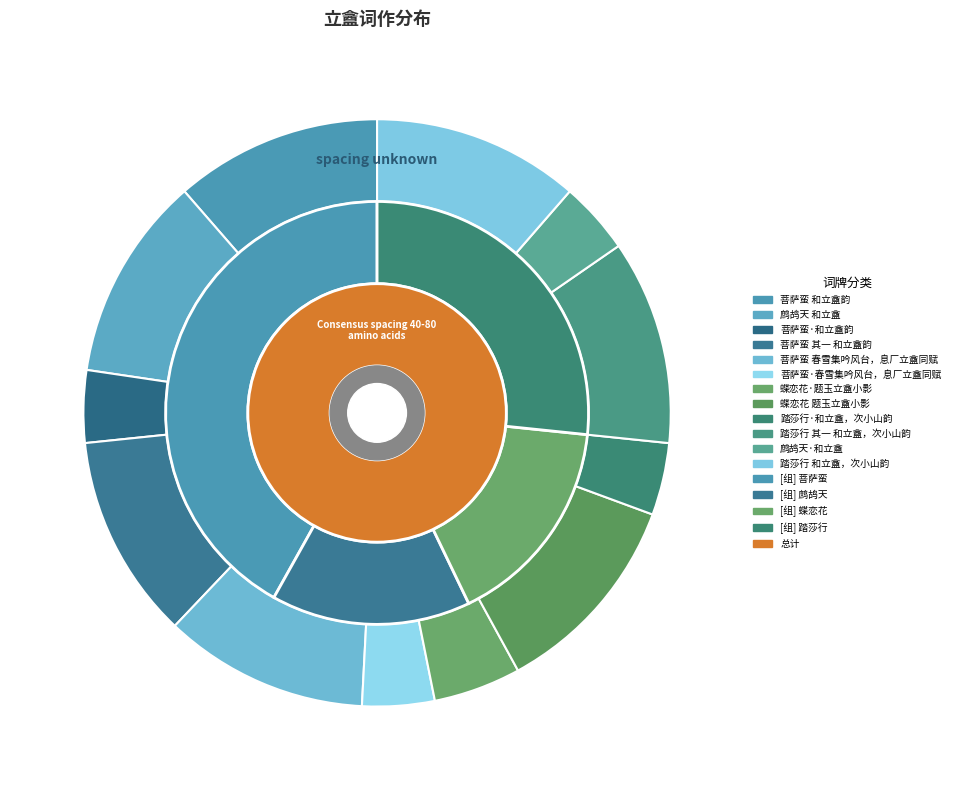

To the nearest percent, what is the combined percentage of 菩萨蛮·春雪集吟风台，息厂立盦同赋 and 菩萨蛮 春雪集吟风台，息厂立盦同赋?

15%